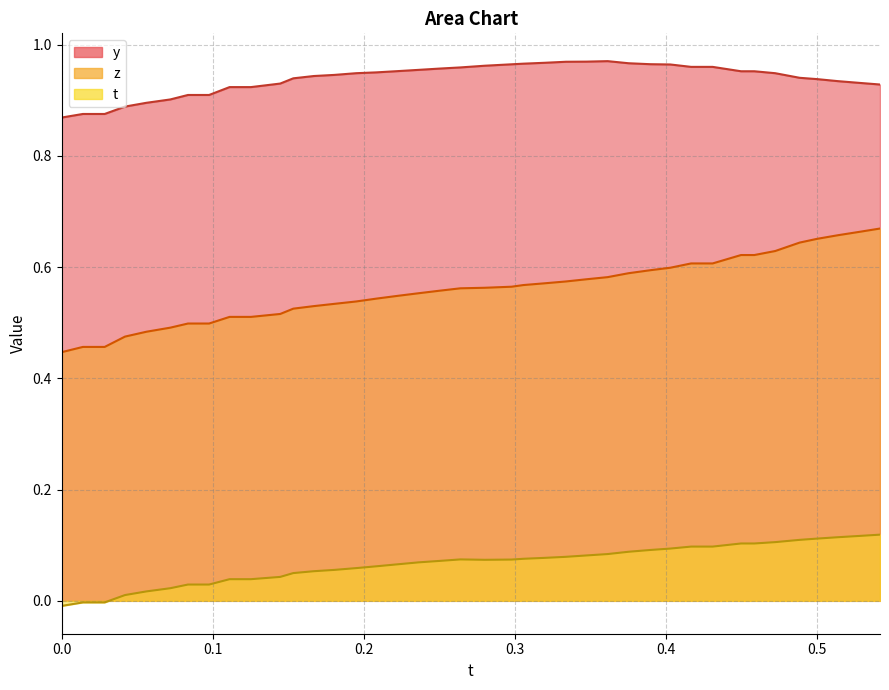

How many data points does each series have?

40